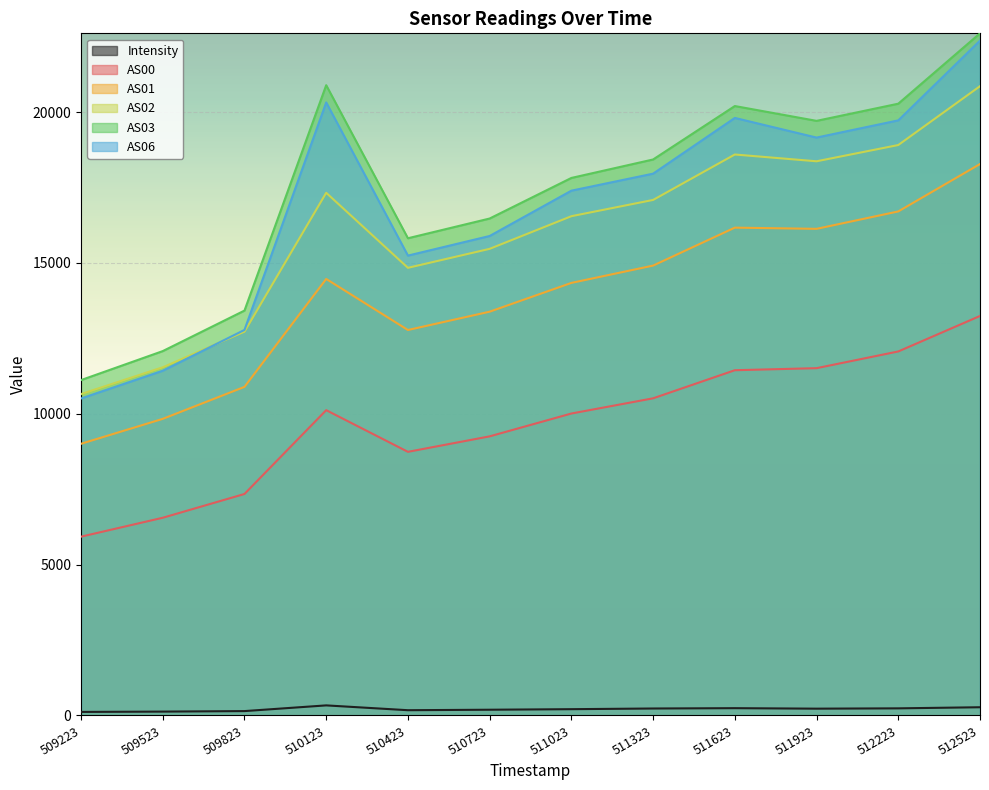

How many values in the AS00 series are below 10119?

6